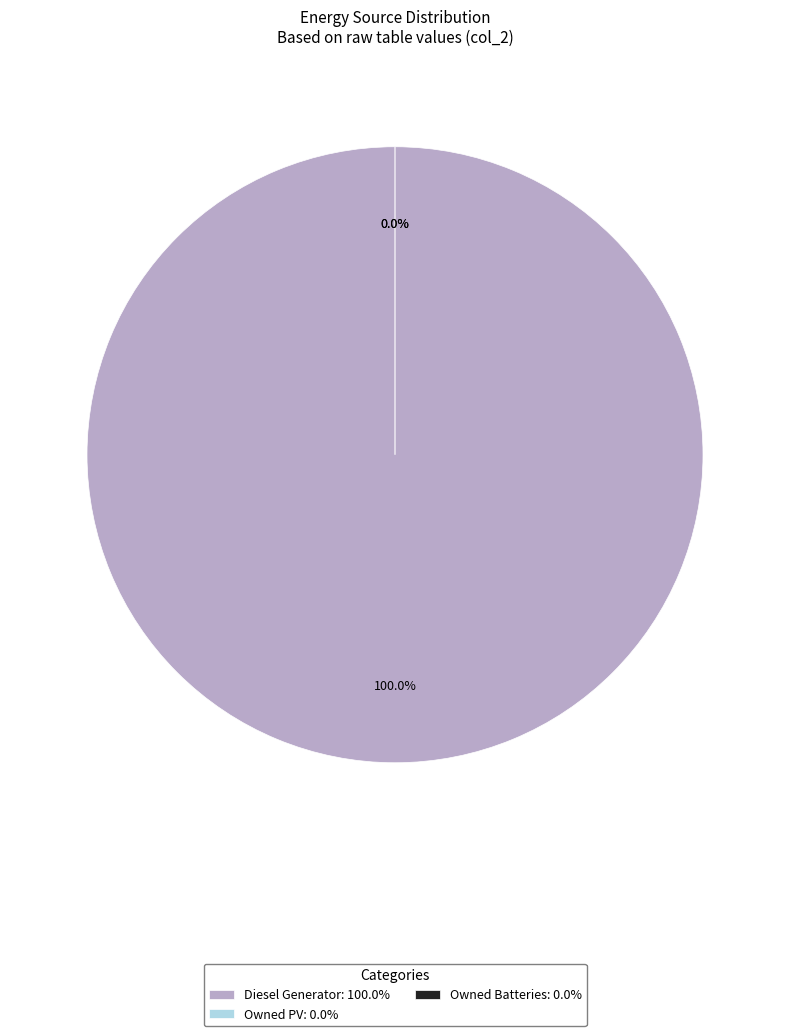

To the nearest percent, what is the combined percentage of Diesel Generator and Owned PV?

100%